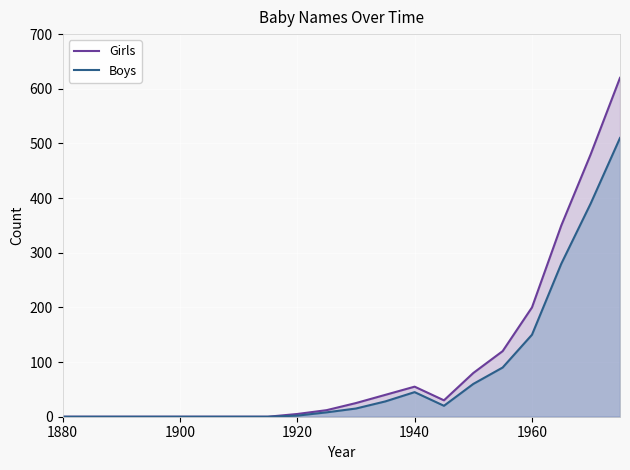

How many data points does each series have?

20